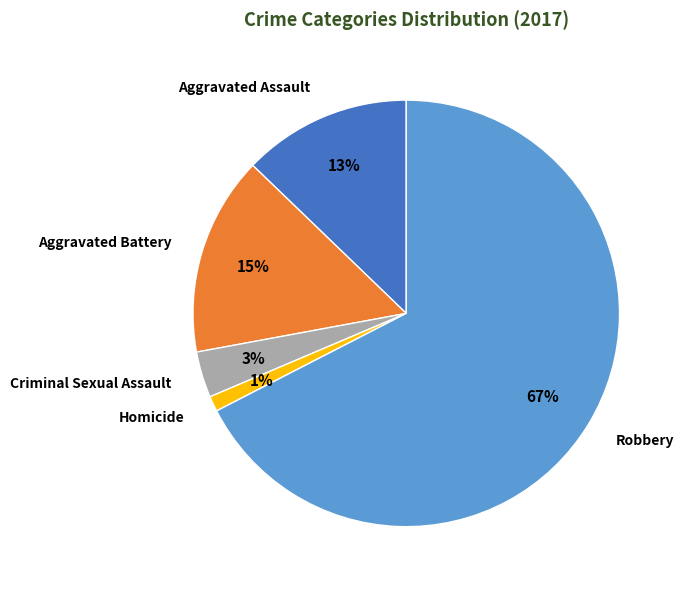

Is it true that Robbery is 54% of the pie?

False